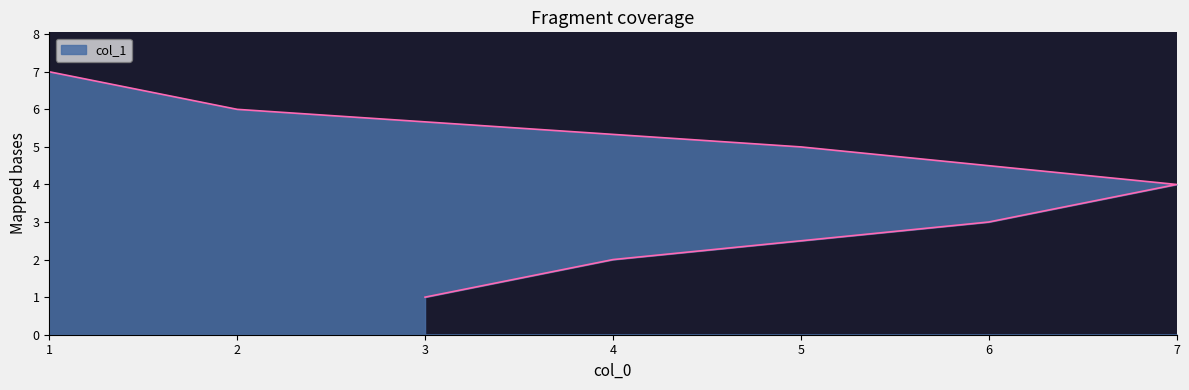

The value at 3 is 2. True or false?

False